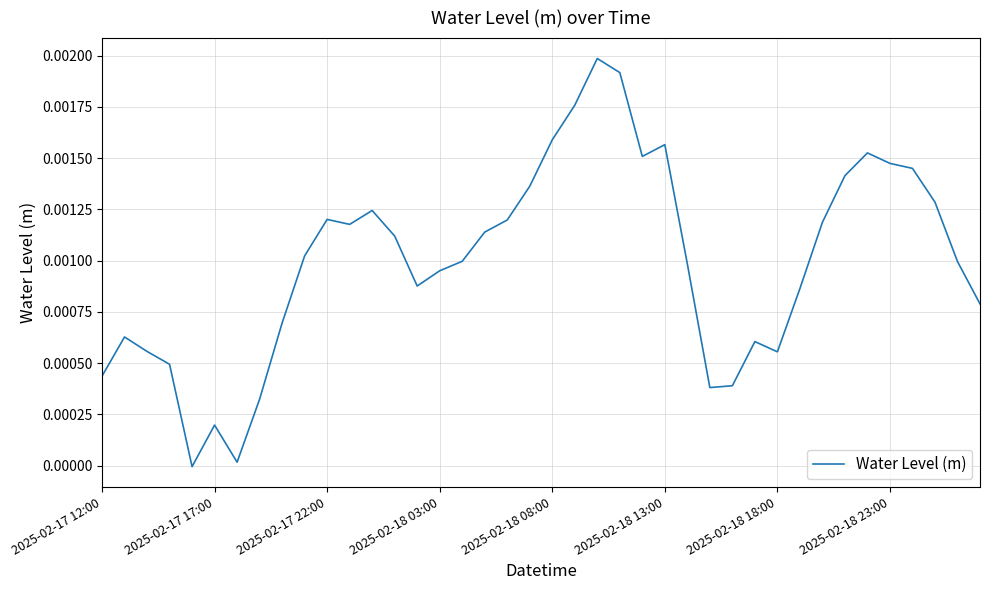

How many values are below 0?

1